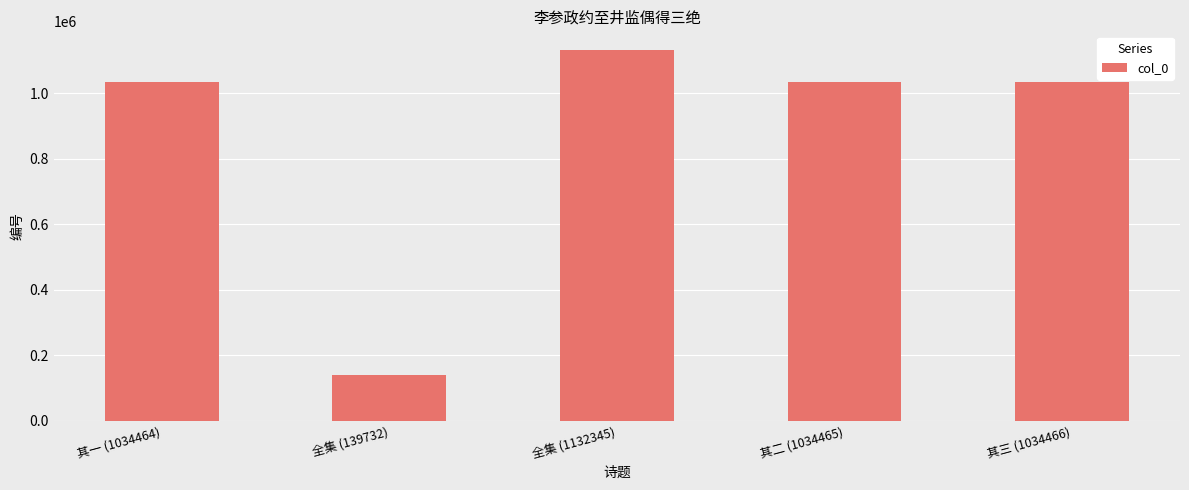

Is it true that the value at 全集 (139732) is 83288?

False